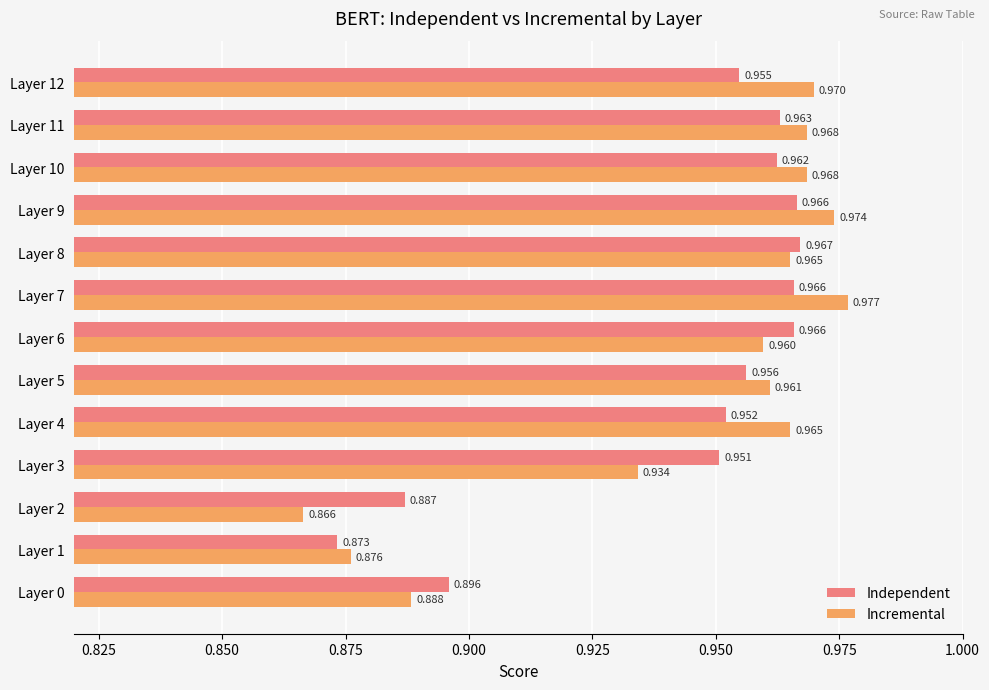

What are all the series names shown in the legend?

Independent, Incremental